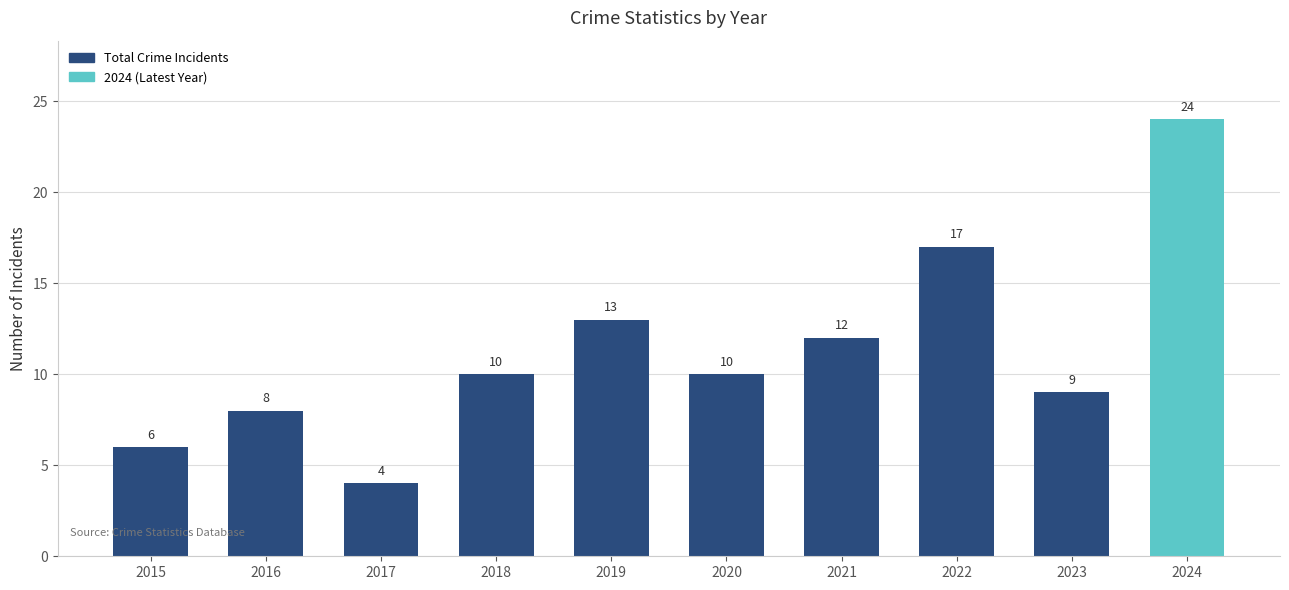

What is the value of the 4th bar from the left?

10